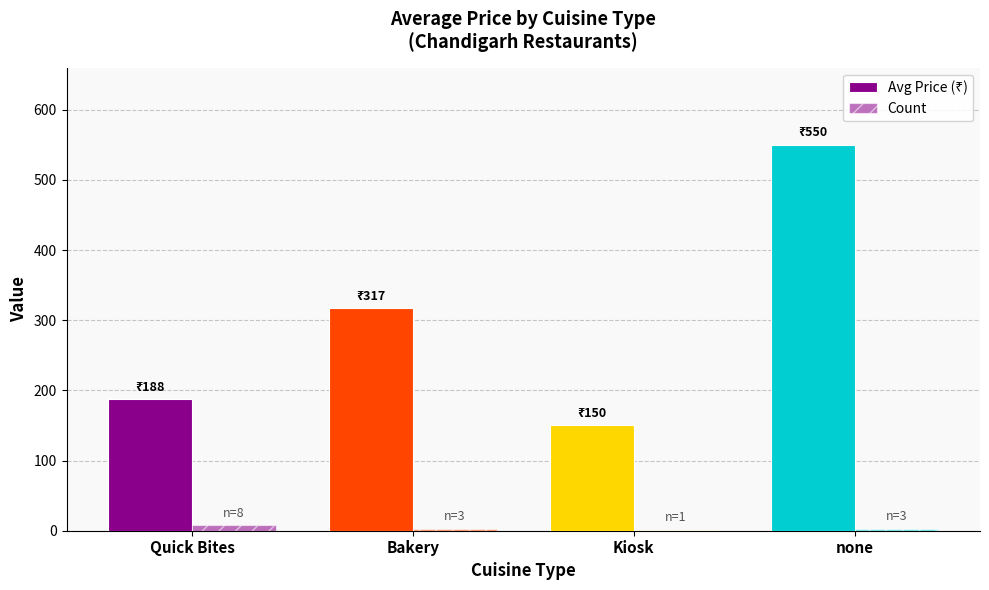

Are the bars horizontal?

No